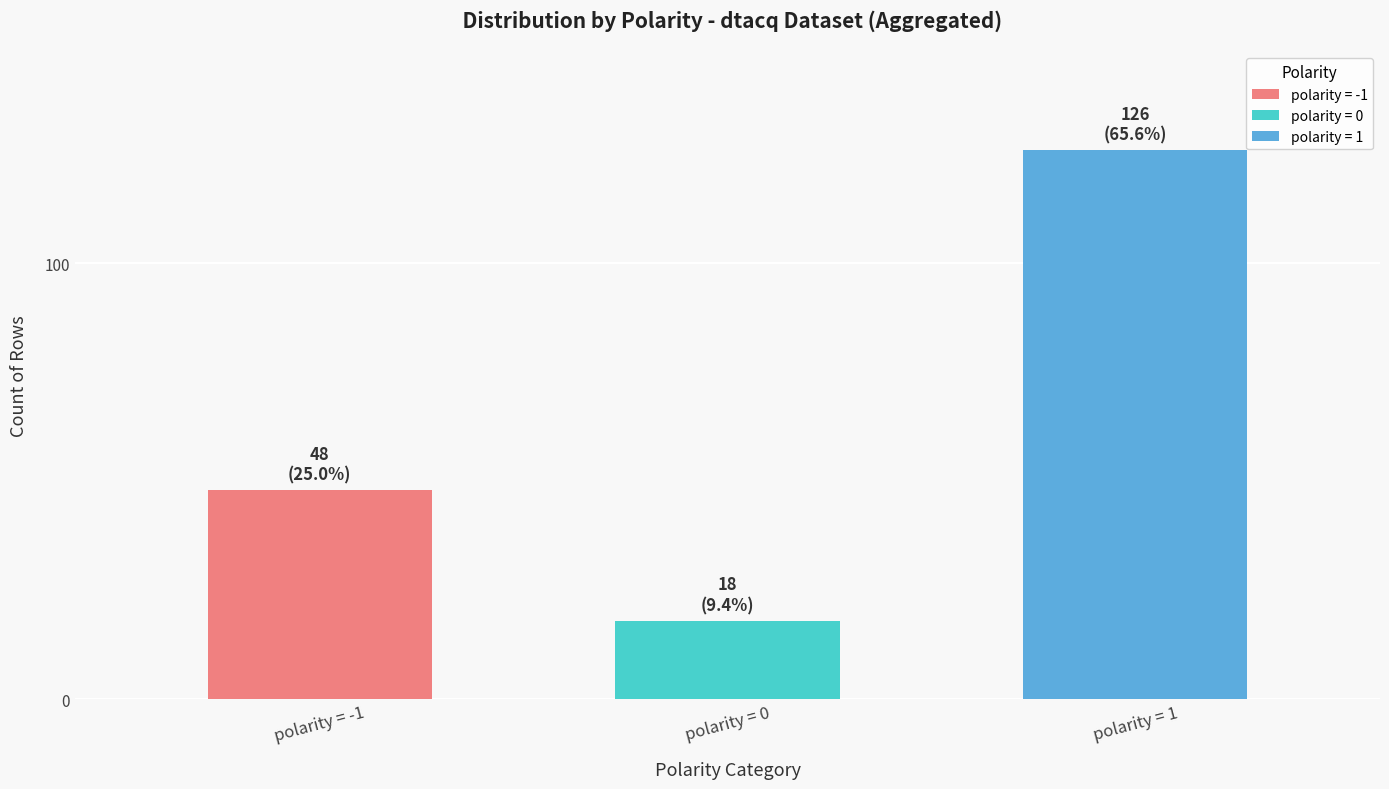

Count the values in the range 18 to 126.

3